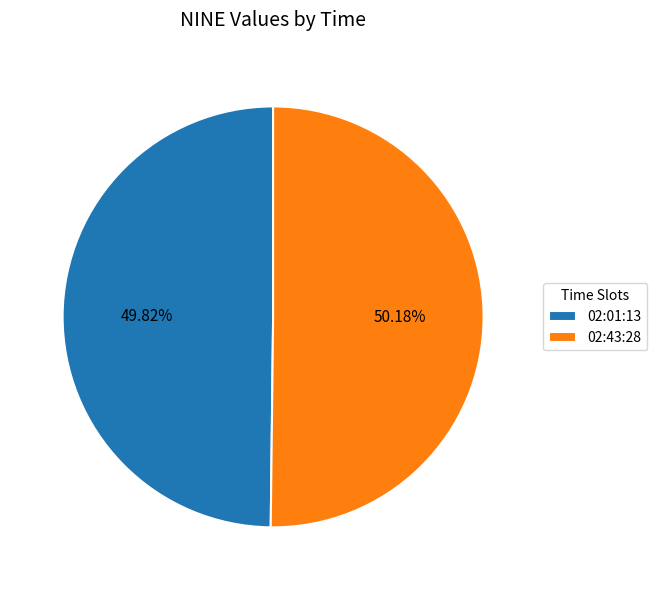

Do 02:43:28 and 02:01:13 together represent more than half of the pie?

Yes